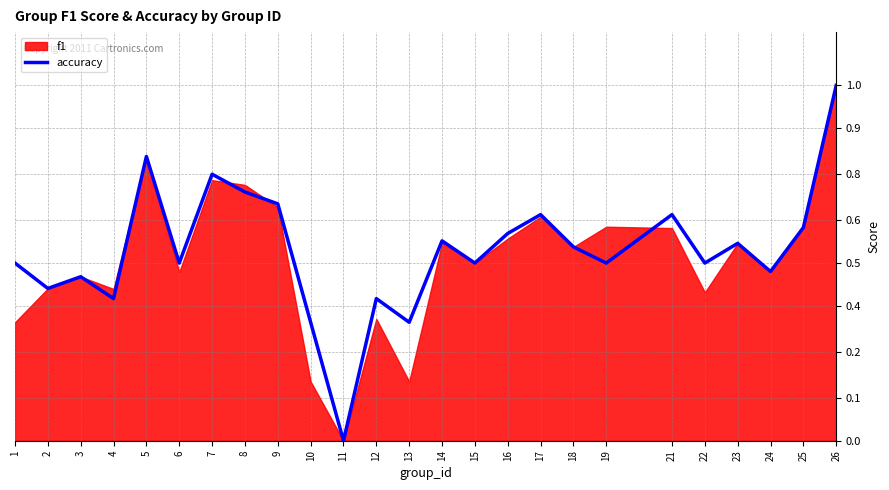

Reading left to right, what are all the values shown in this chart?

0.5	0.4	0.5	0.4	0.8	0.5	0.8	0.7	0.7	0.3	0.0	0.4	0.3	0.6	0.5	0.6	0.6	0.5	0.5	0.6	0.5	0.6	0.5	0.6	1.0